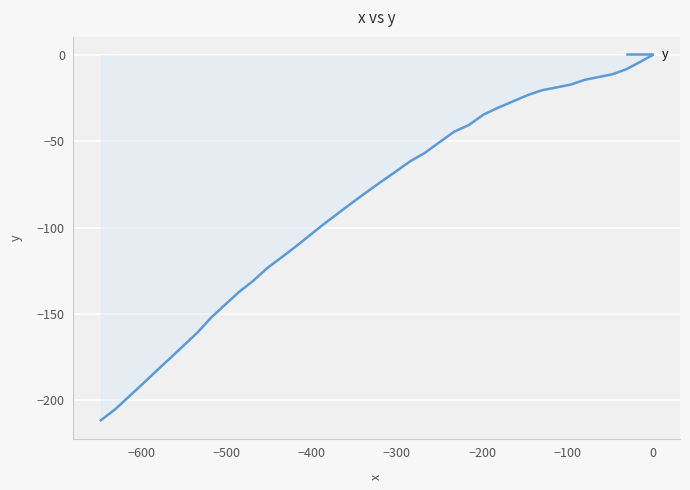

What is the difference between the maximum and minimum values?

211.5